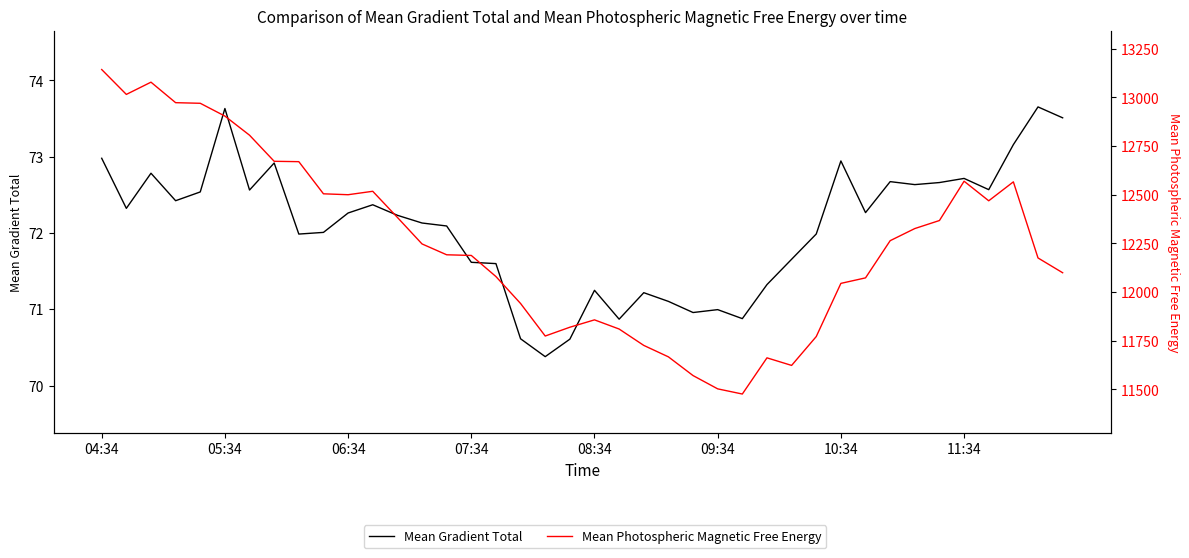

What is the smallest value displayed?

70.4